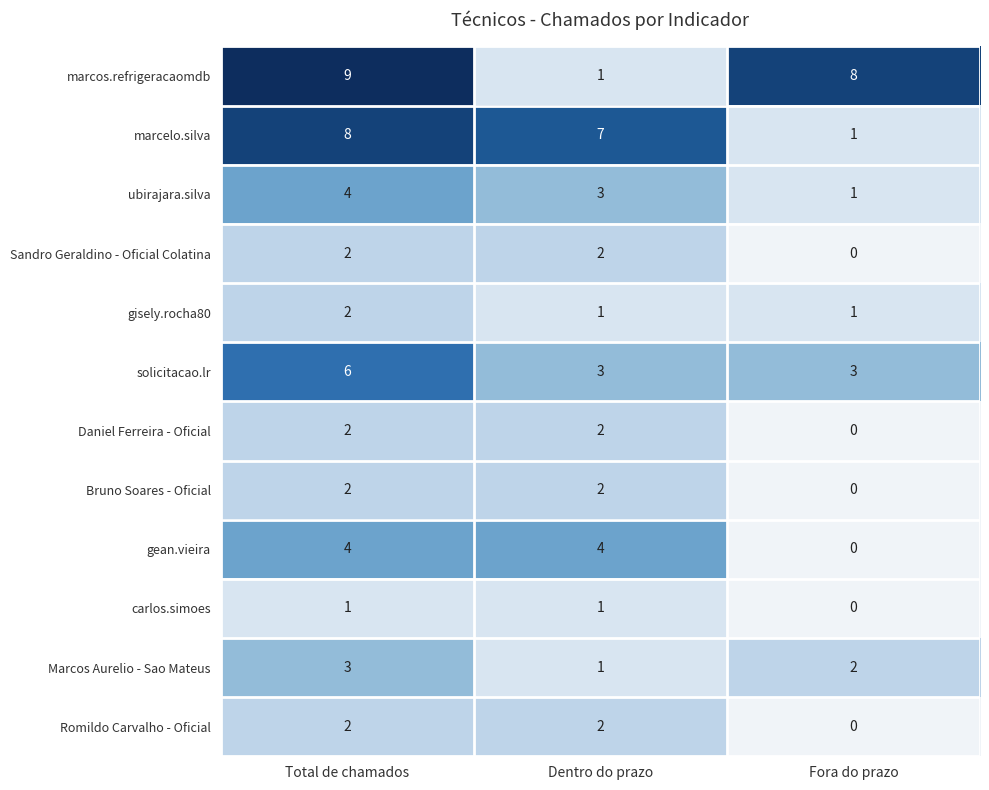

List the labels in order of ubirajara.silva value, largest first.

Total de chamados, Dentro do prazo, Fora do prazo